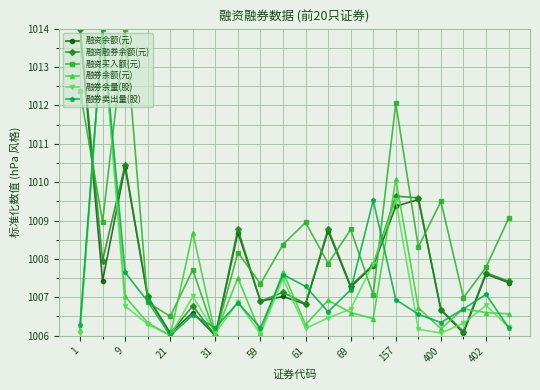

What is the value of the 融资余额(元) point at the 15th from the left?

1009.4